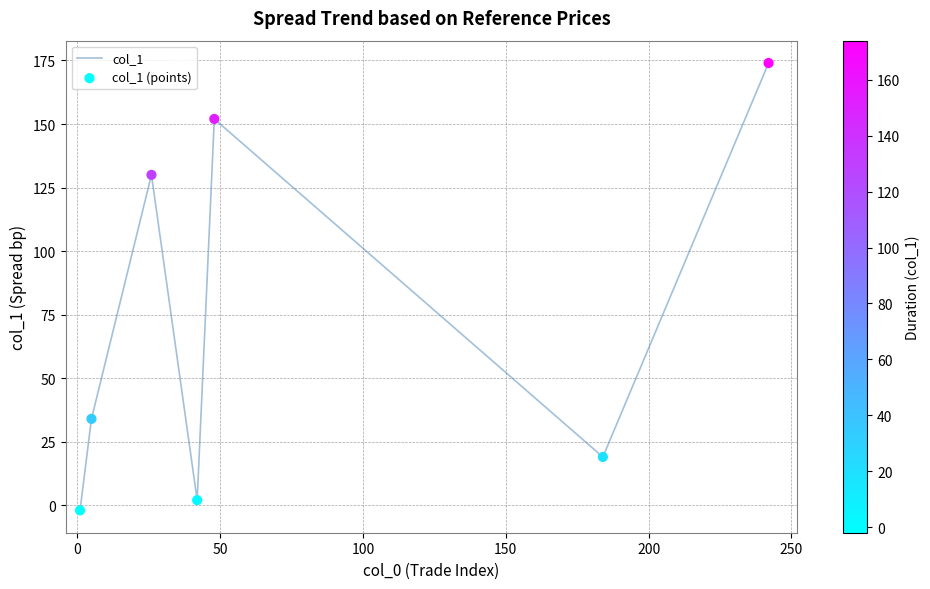

What is the difference between the maximum and minimum values?

176